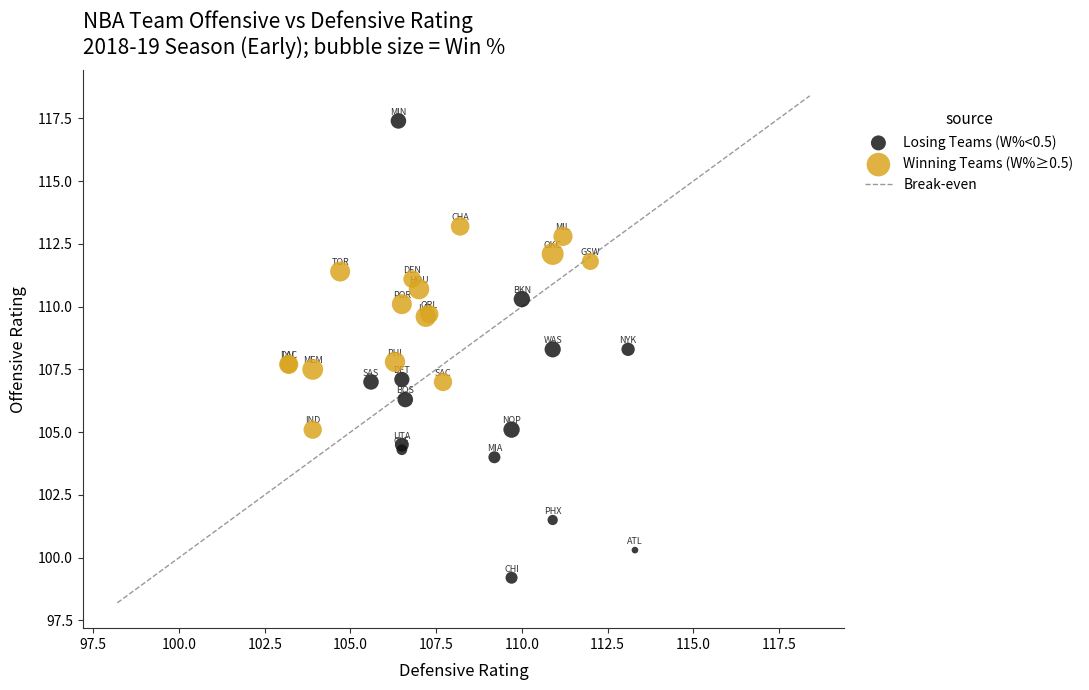

Which series reaches the minimum Y coordinate?

Losing Teams (W%<0.5)